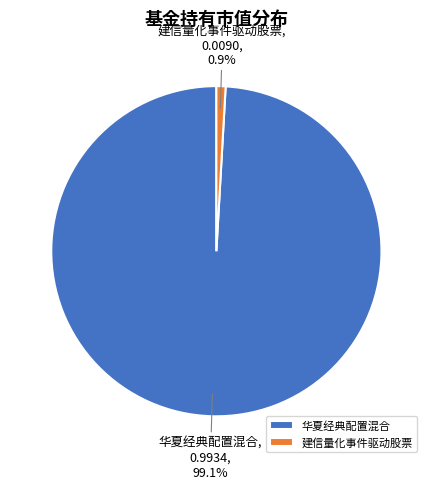

Which slice represents more than half of the pie?

华夏经典配置混合